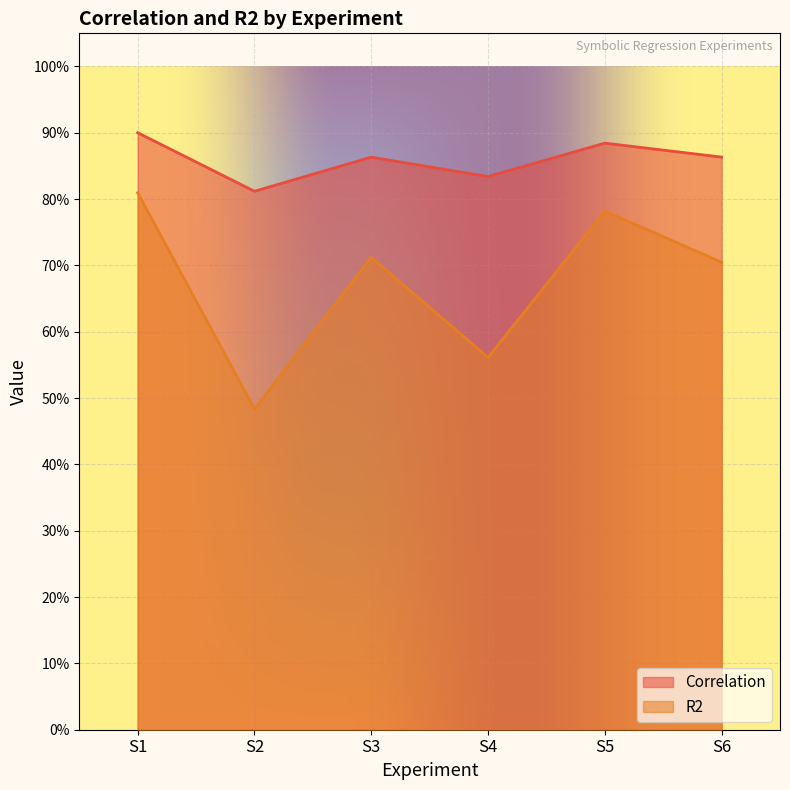

Reading left to right, extract all data points from this chart.

Correlation: S1=0.9	S2=0.8	S3=0.9	S4=0.8	S5=0.9	S6=0.9
R2: S1=0.8	S2=0.5	S3=0.7	S4=0.6	S5=0.8	S6=0.7